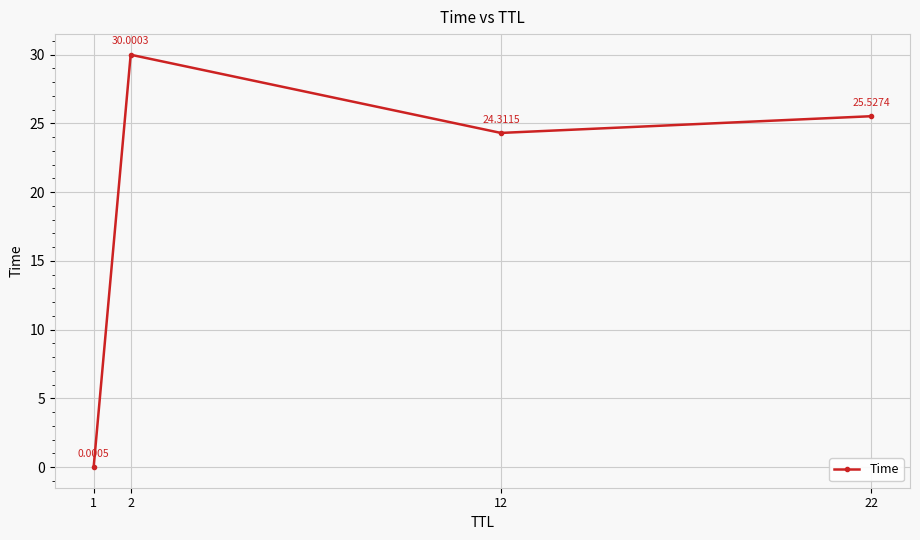

Which has a higher value, 12 or 1?

12